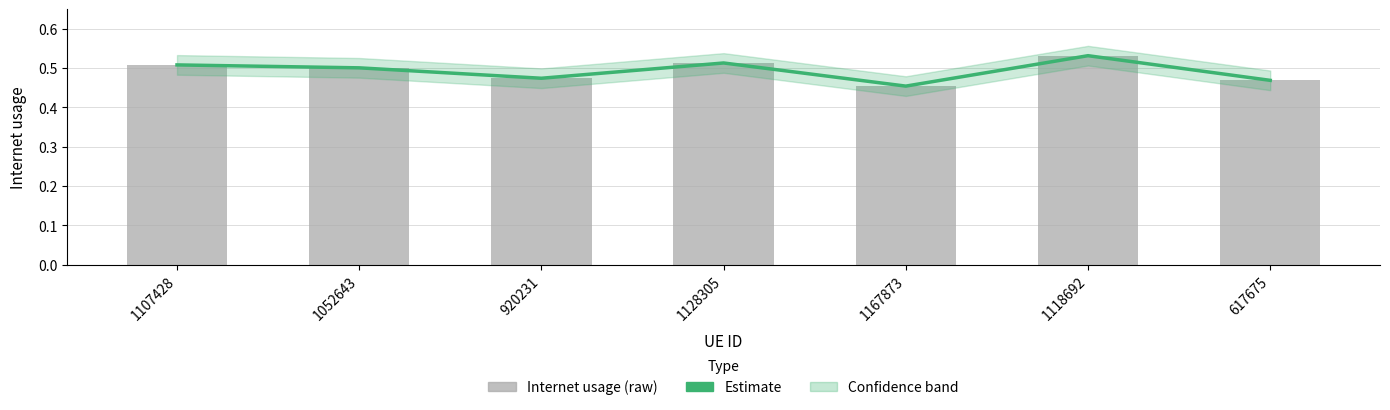

What is the total value across all series at 617675?

0.9